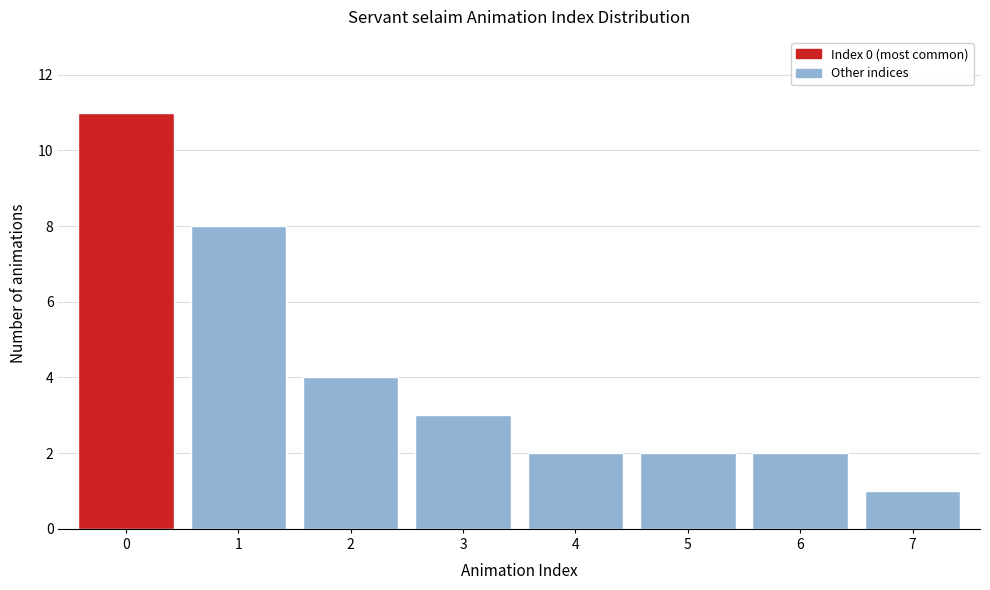

Reading left to right, what are all the values shown in this chart?

11	8	4	3	2	2	2	1